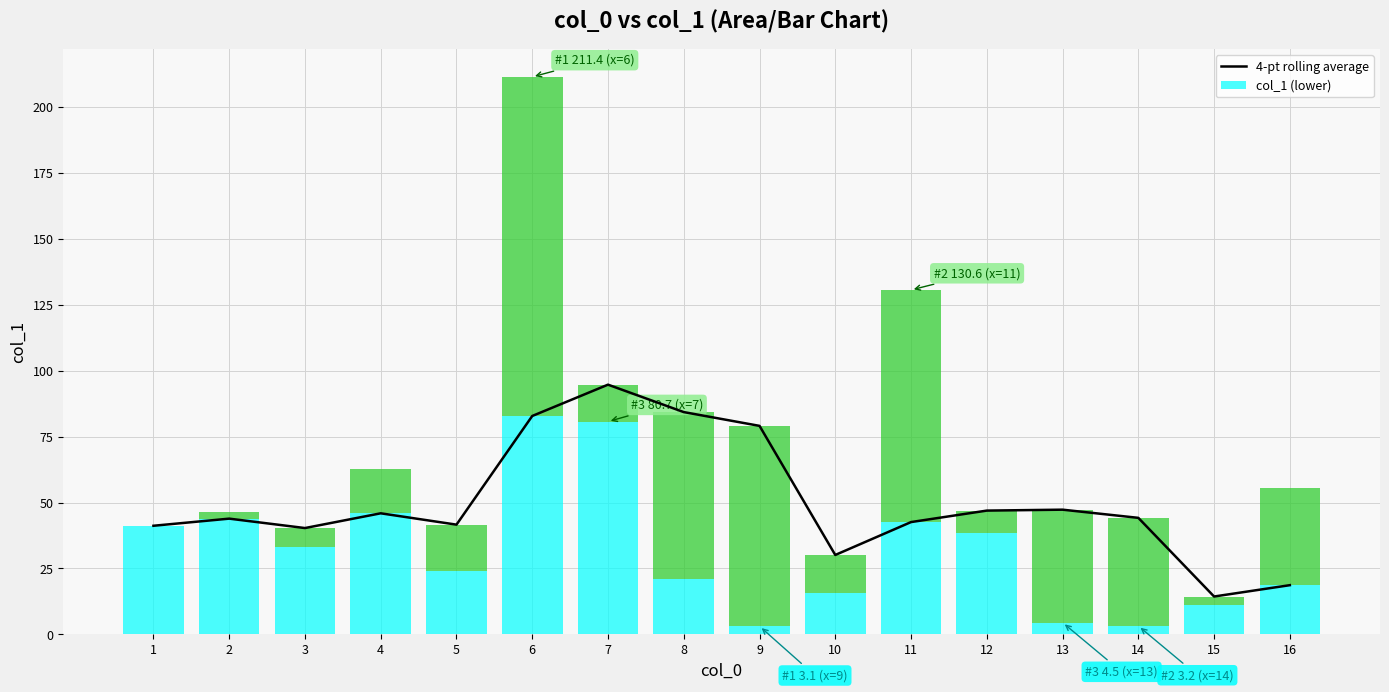

Reading right to left, transcribe all the data shown in this chart.

16=18.7	15=14.4	14=44.2	13=47.3	12=46.9	11=42.6	10=30.1	9=79.1	8=84.3	7=94.7	6=82.8	5=41.6	4=45.9	3=40.3	2=43.9	1=41.2